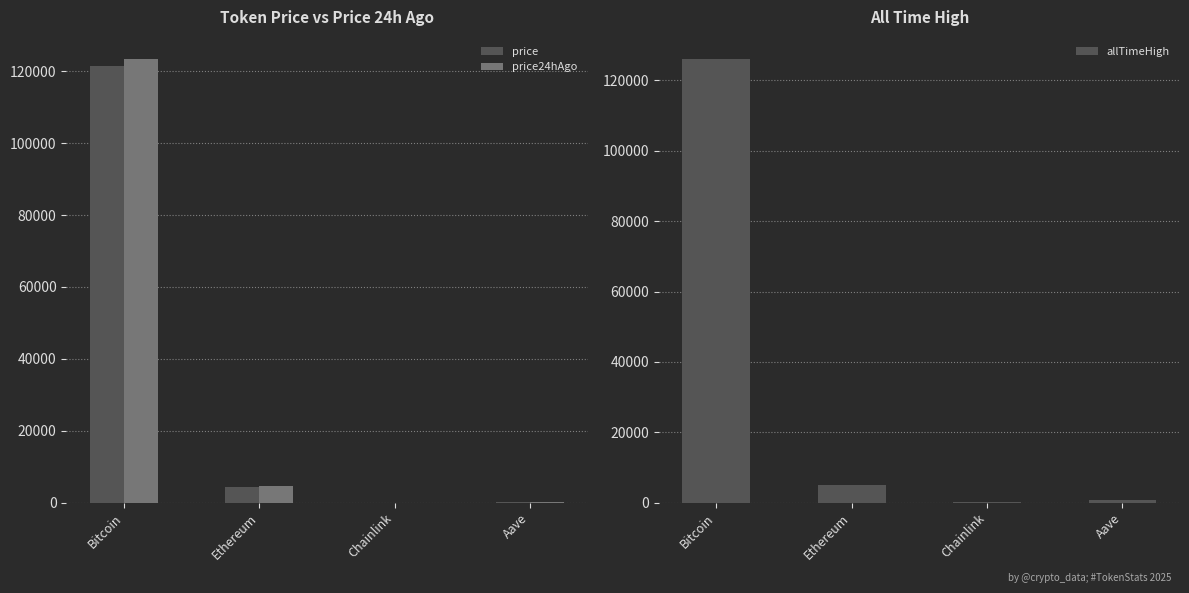

Reading right to left, list all the values displayed in this chart.

price: 273.5	22.0	4369.2	121521.0
price24hAgo: 286.3	22.6	4533.7	123427.0
allTimeHigh: 661.7	52.7	4946.1	126080.0